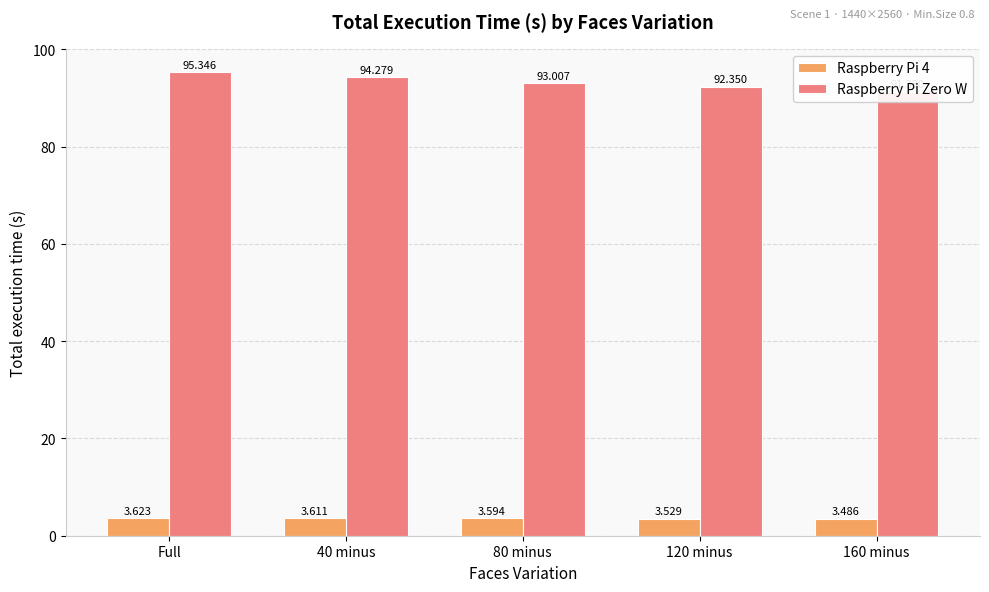

Which label corresponds to the largest value in the chart?

Full